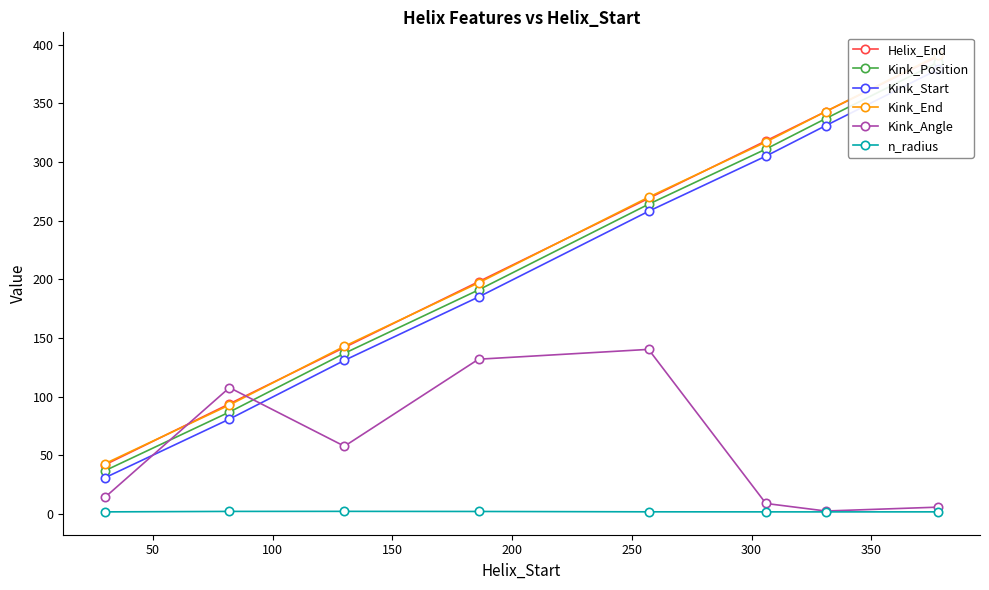

What are all the series names shown in the legend?

Helix_End, Kink_Position, Kink_Start, Kink_End, Kink_Angle, n_radius